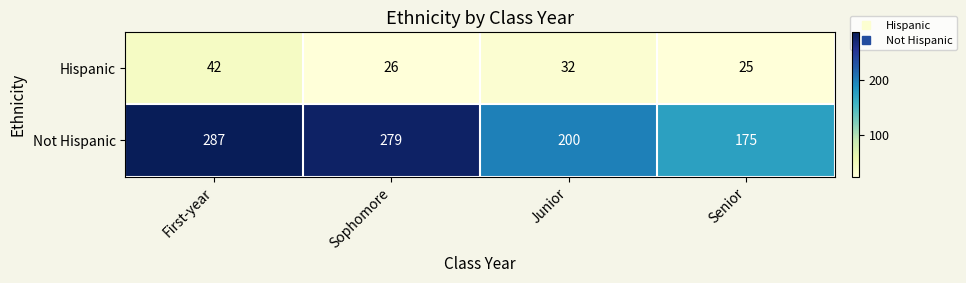

Reading left to right, extract all data points from this chart.

Hispanic: 42	26	32	25
Not Hispanic: 287	279	200	175